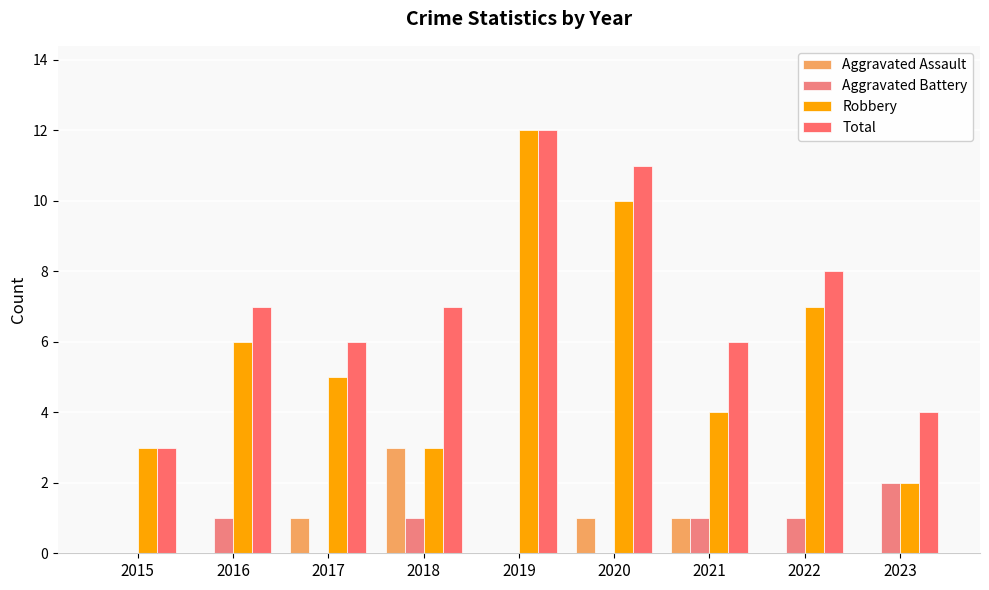

Which has a higher value, 2015 or 2021?

2021